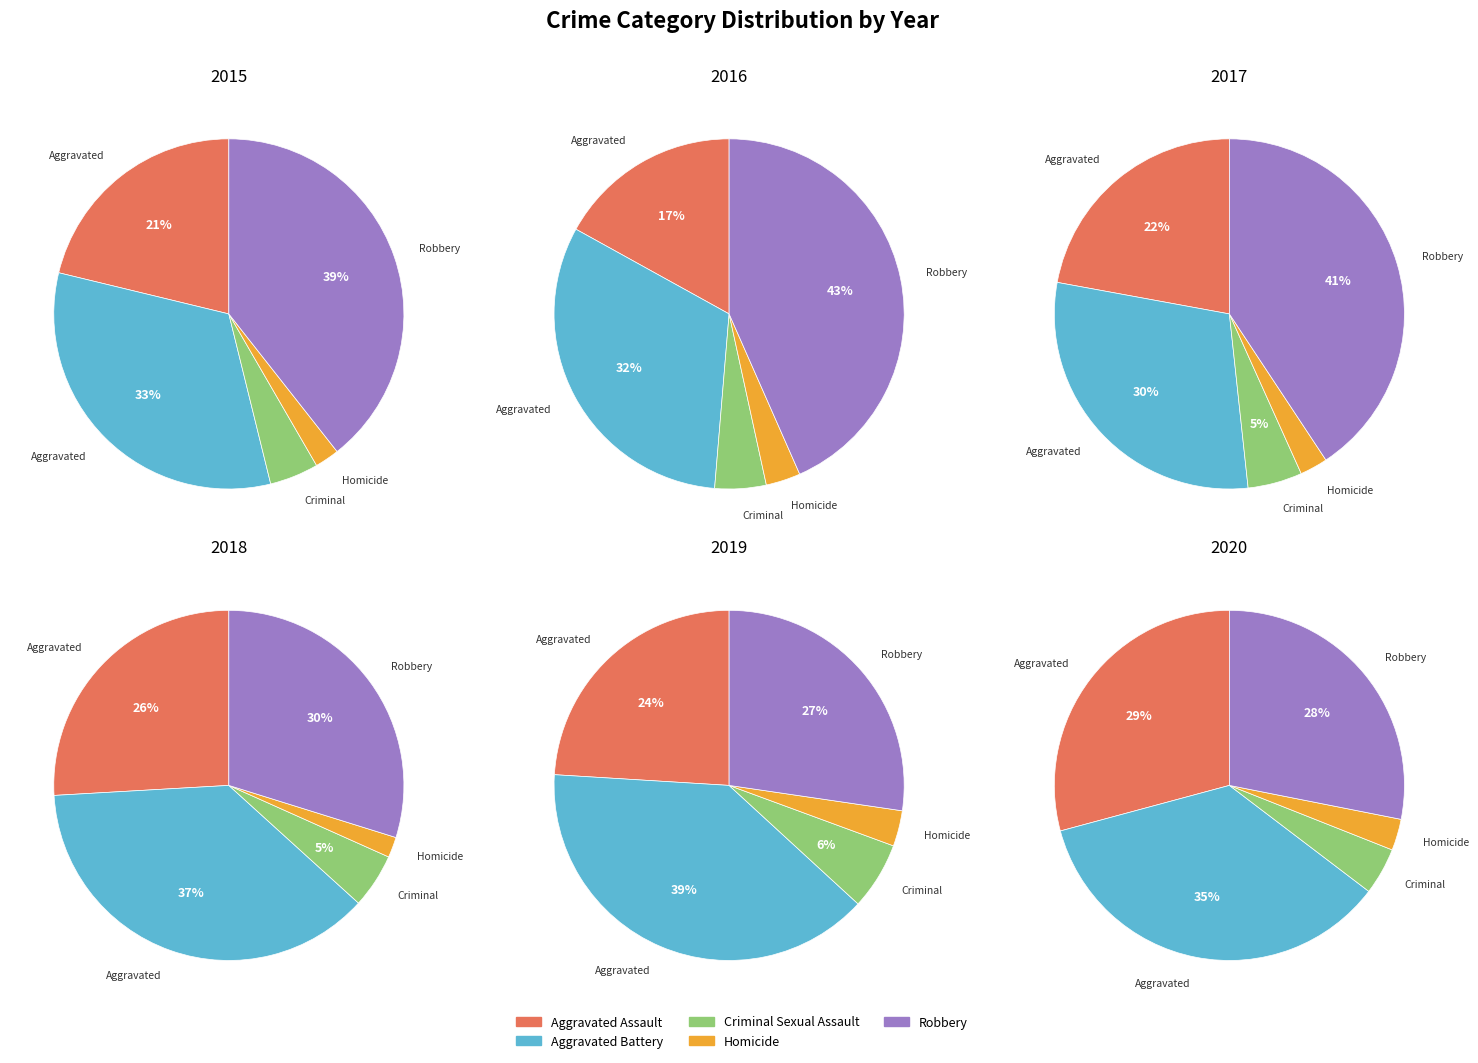

To the nearest percent, what portion does Robbery represent?

39%